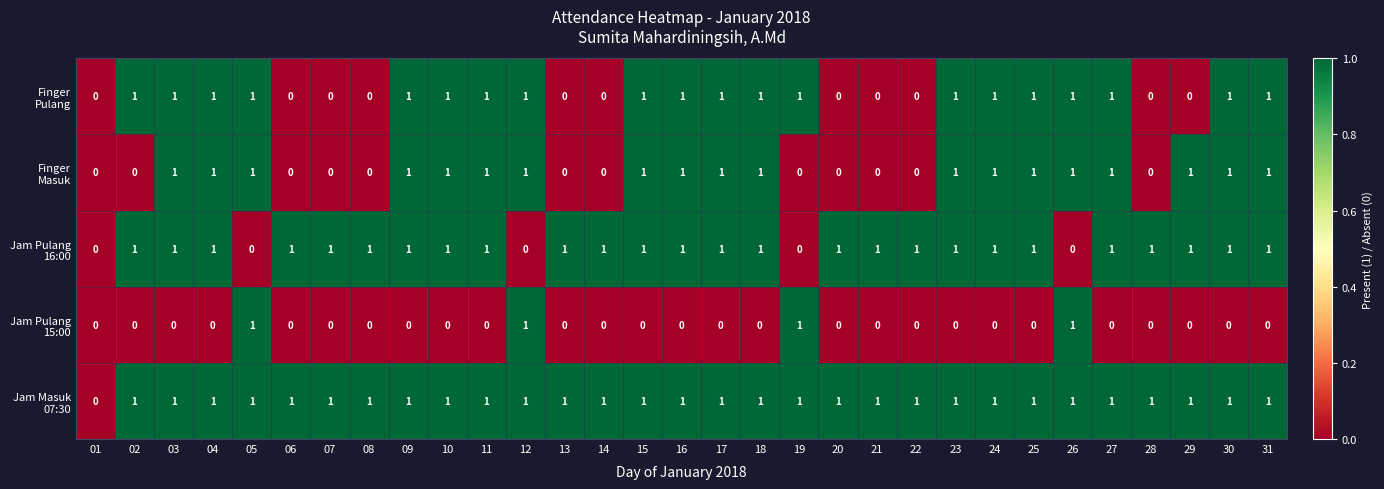

How many series are shown in this chart?

5